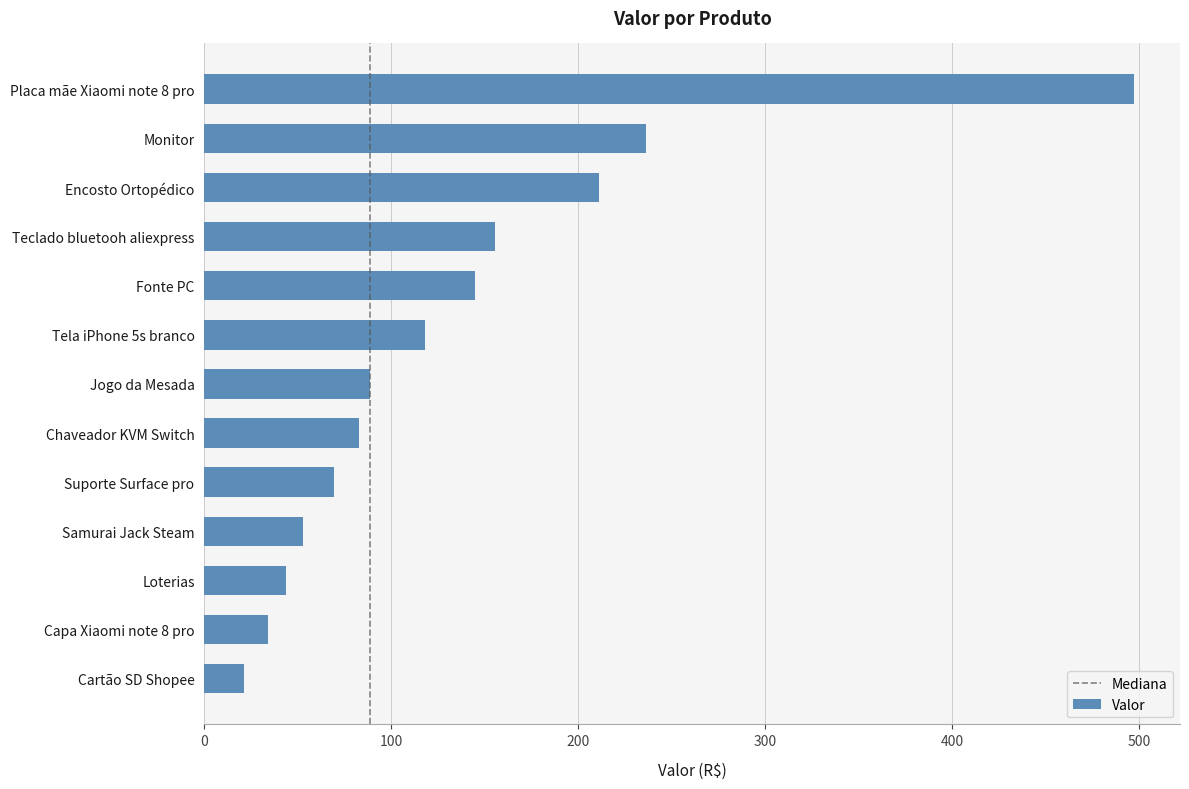

What is the sum of the values at Loterias and Fonte PC?

188.4